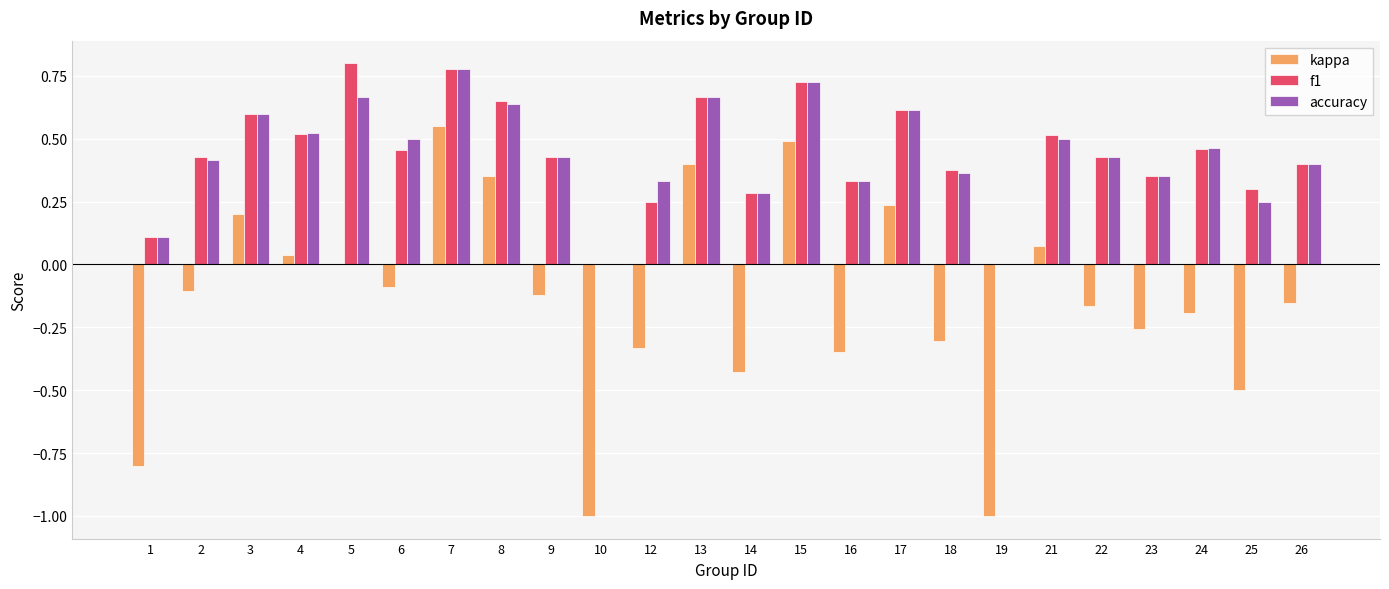

Is the value of accuracy at 4 greater than the value of f1 at 12?

Yes